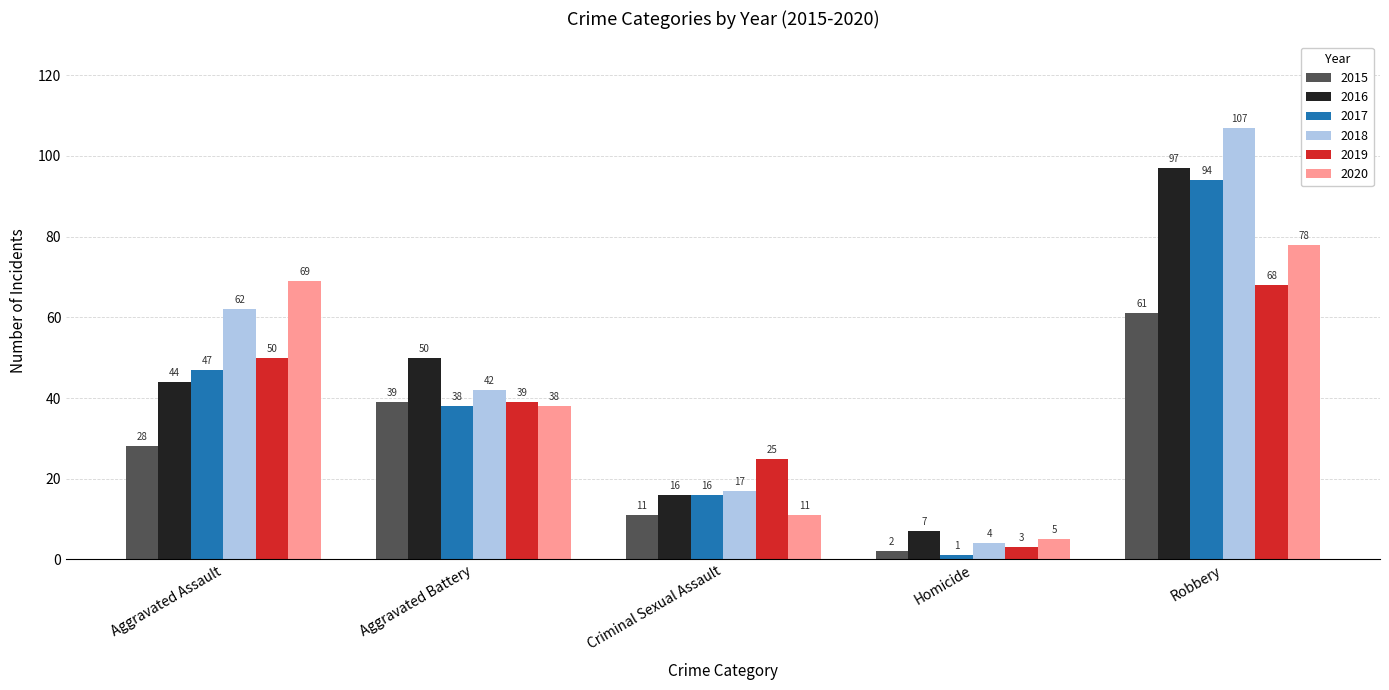

What is the highest value of the 2018 series?

107